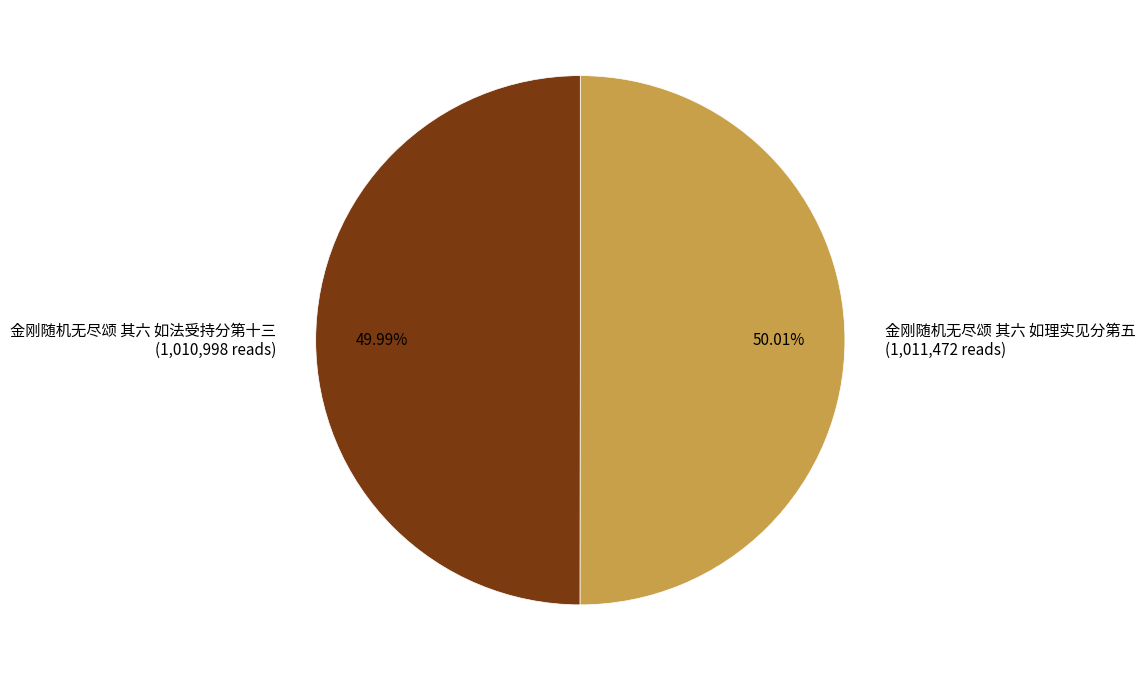

How many segments does this pie chart have?

2